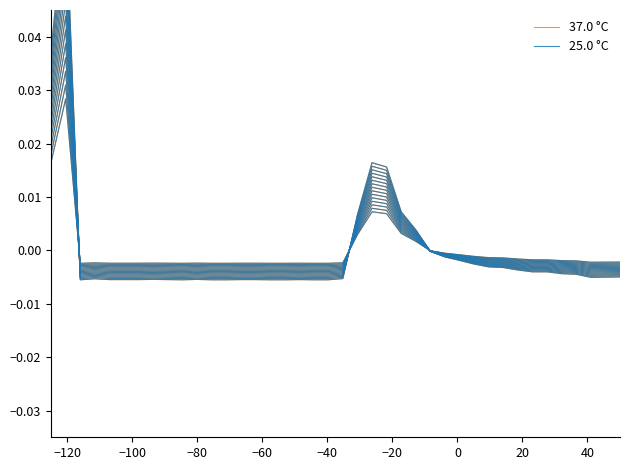

True or false: 37.0 °C and 25.0 °C intersect in this chart.

True